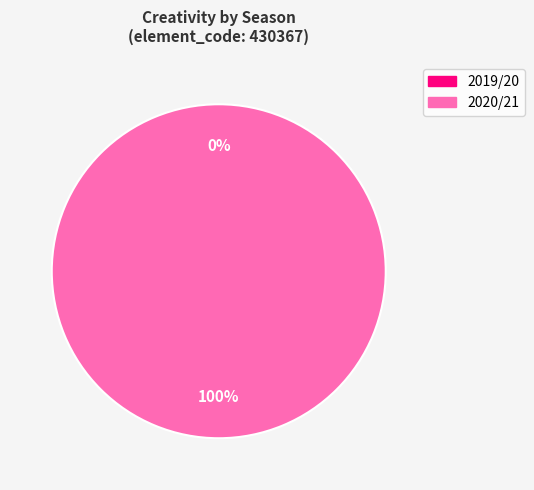

What is the largest slice in the pie chart?

2020/21